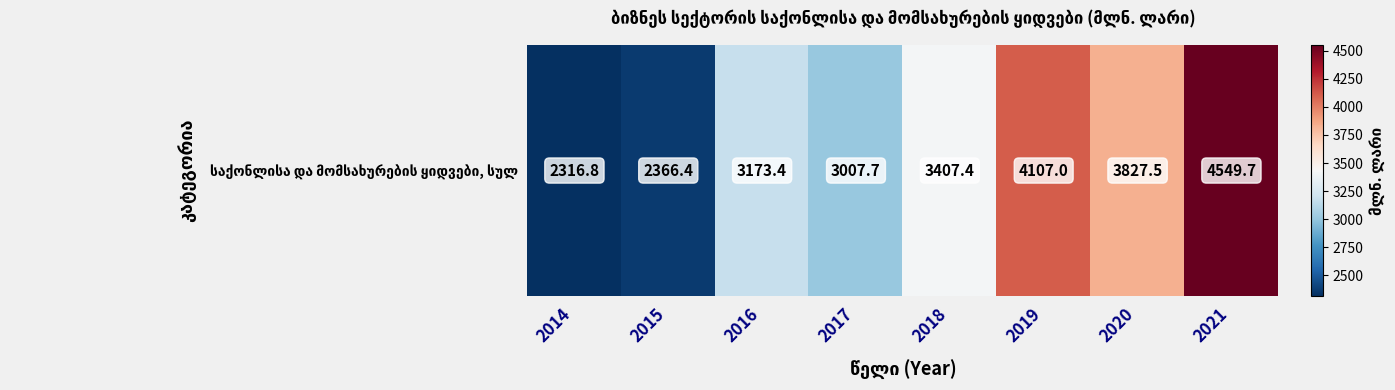

Reading left to right, what are all the values shown in this chart?

2014=2316.8	2015=2366.4	2016=3173.4	2017=3007.7	2018=3407.4	2019=4107.0	2020=3827.5	2021=4549.7